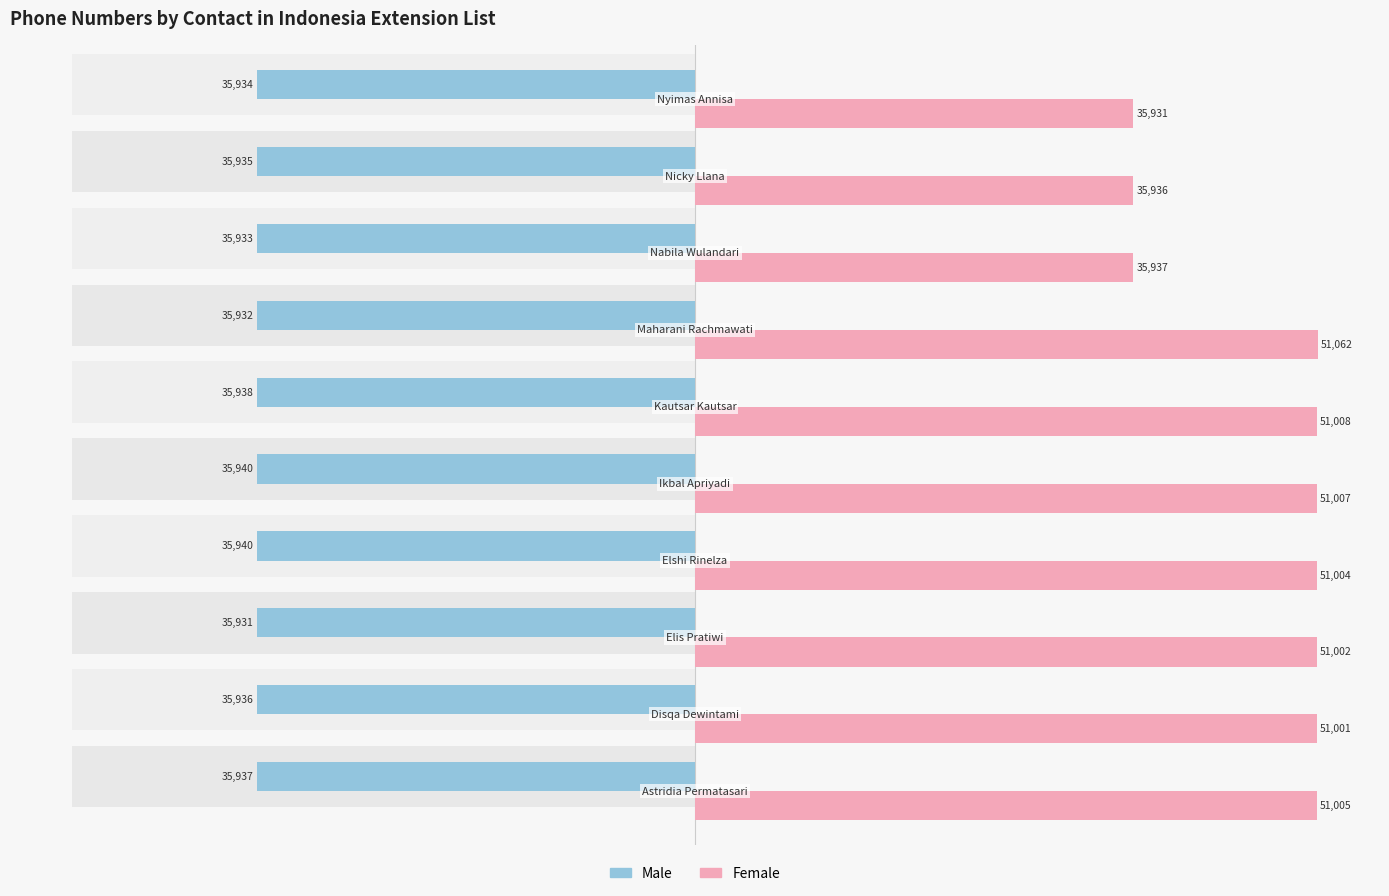

What are all the series names shown in the legend?

Male, Female